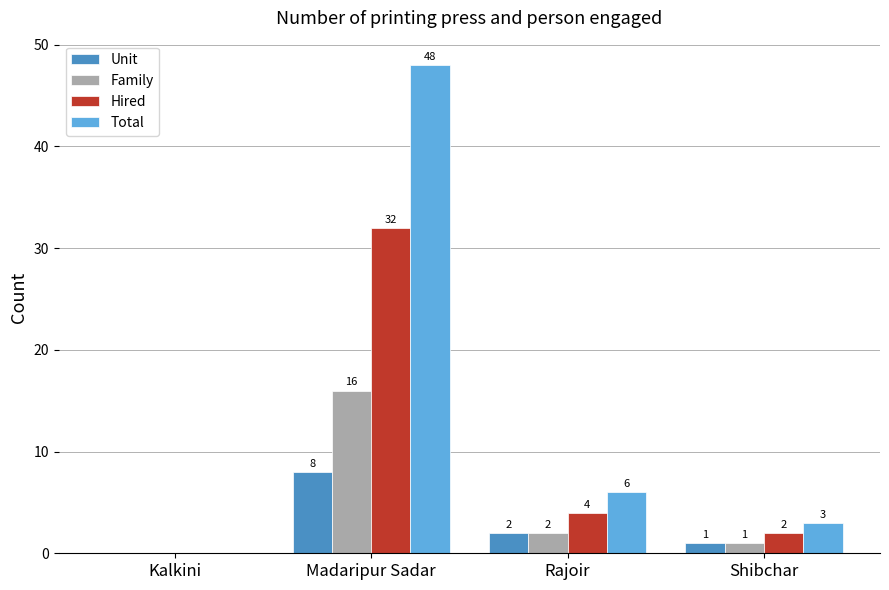

The Family series shows 0 at Kalkini. True or false?

True